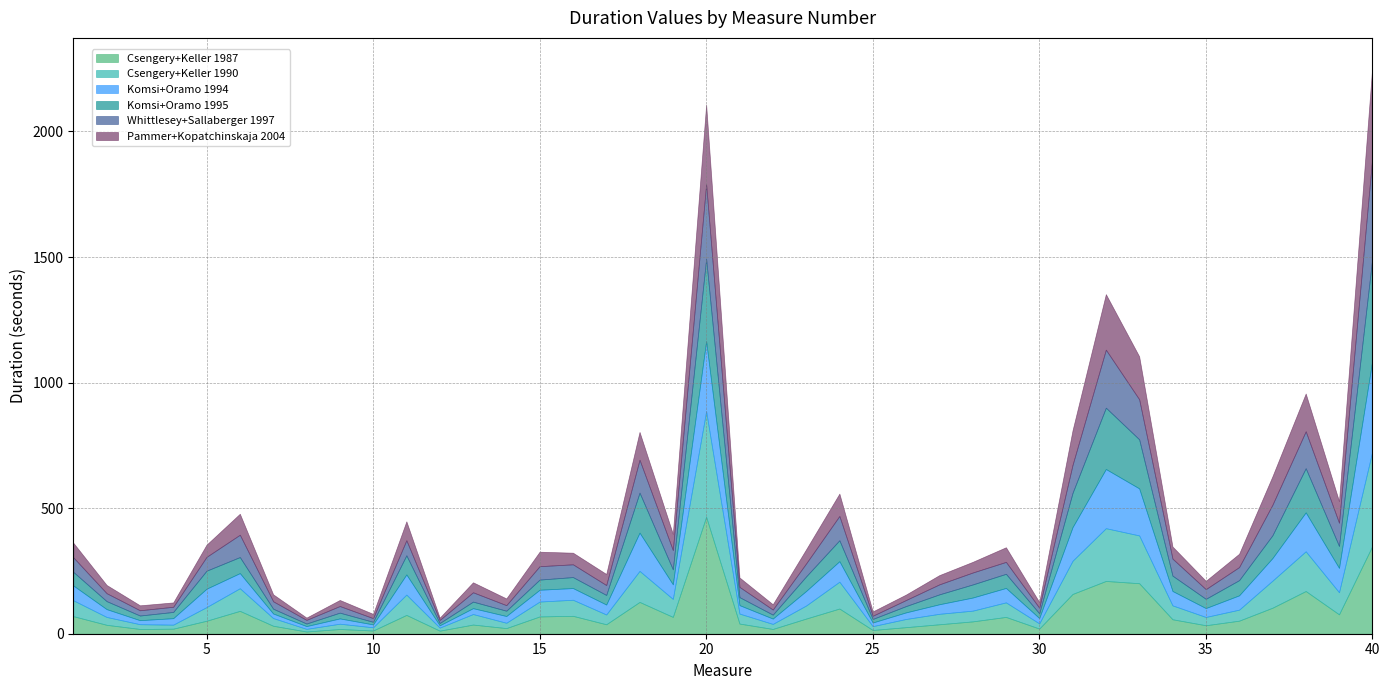

What is the difference between the second highest and second lowest values in the Pammer+Kopatchinskaja 2004 series?

307.4